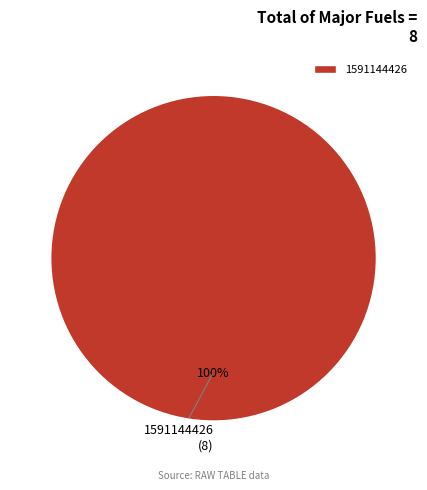

Does any single category account for the majority?

Yes